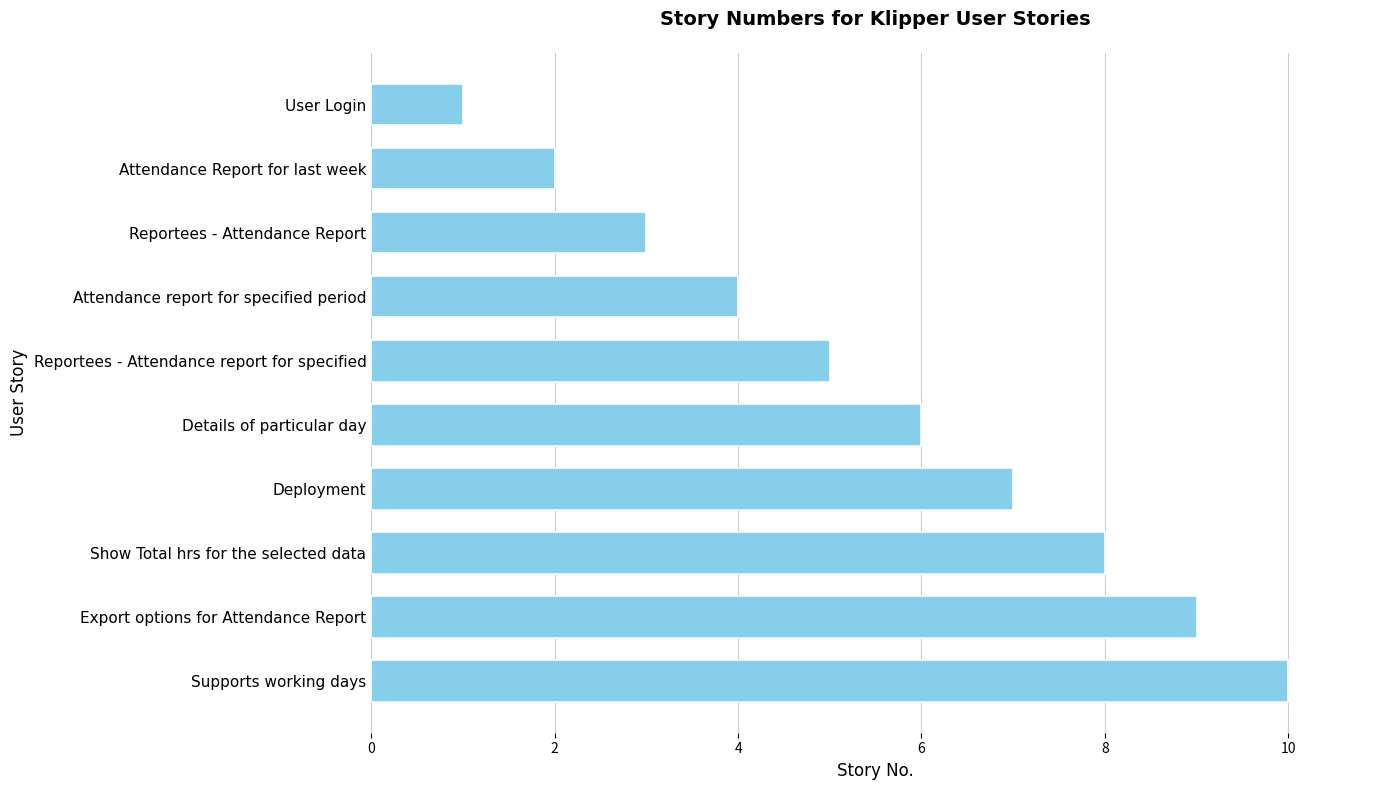

What is the change in value from Supports working days to Attendance Report for last week?

-8